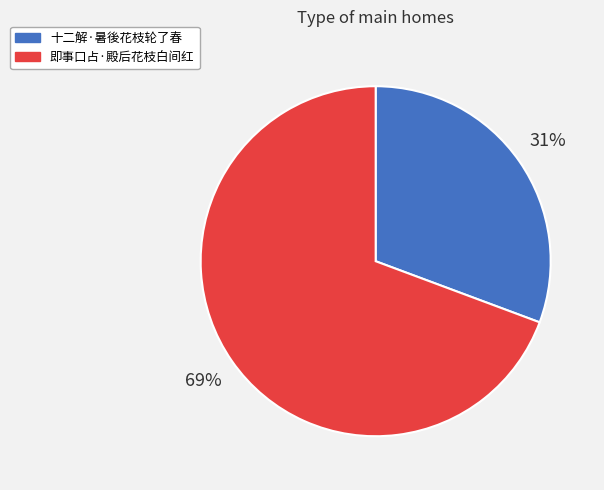

The 即事口占·殿后花枝白间红 slice represents 69% of the pie. True or false?

True